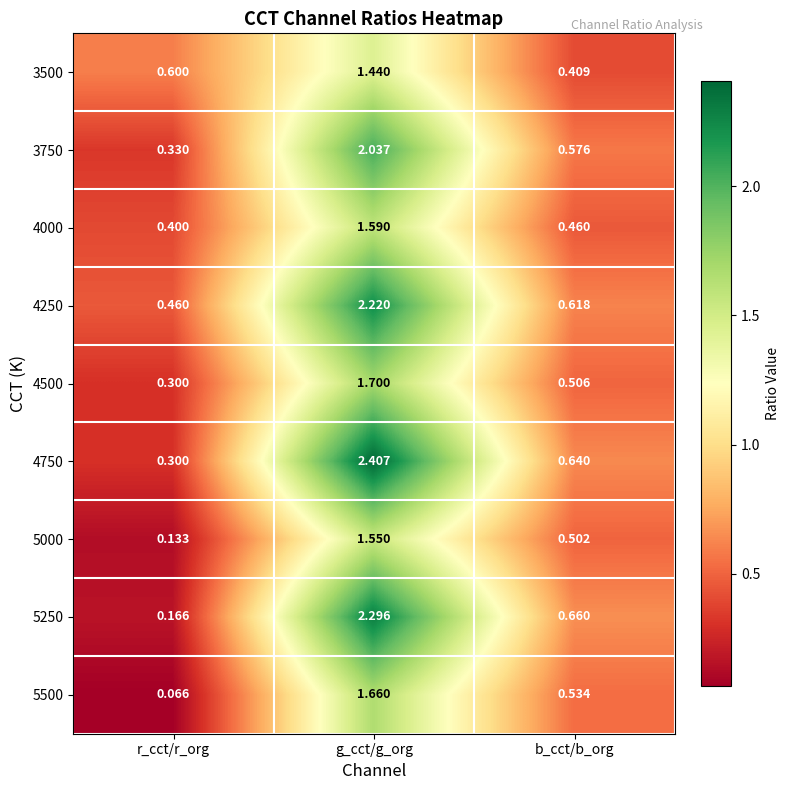

Which series has the largest total across all categories?

4750